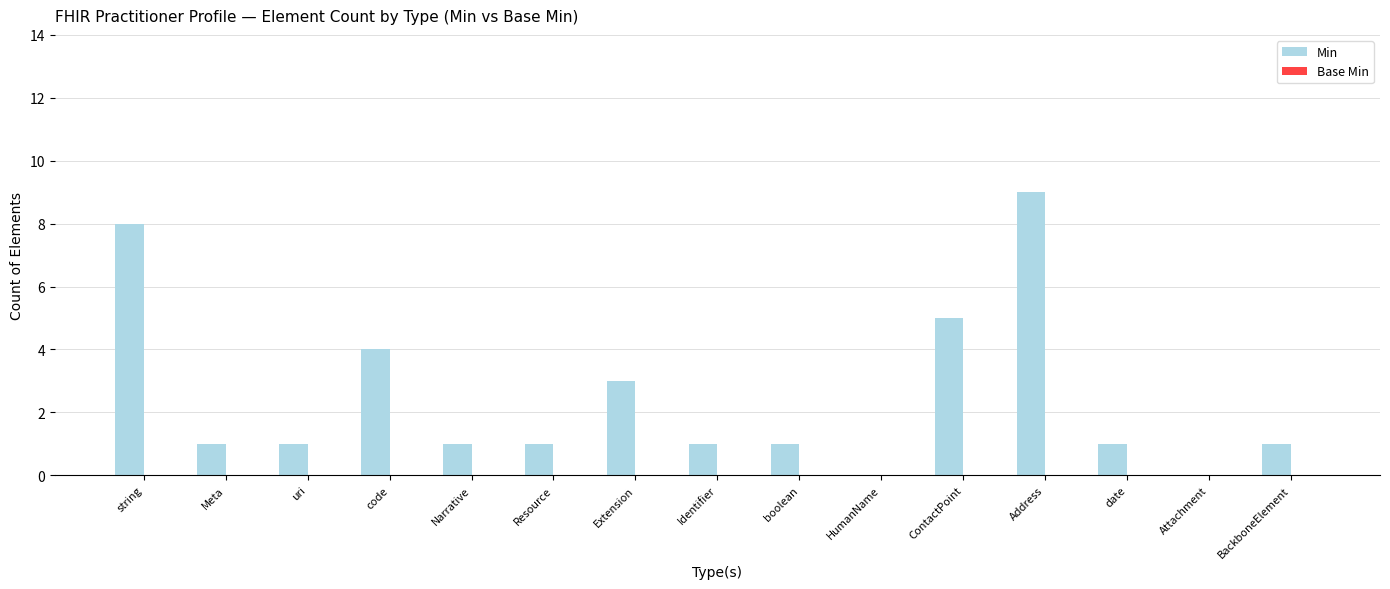

Which label corresponds to the largest value in the chart?

Address